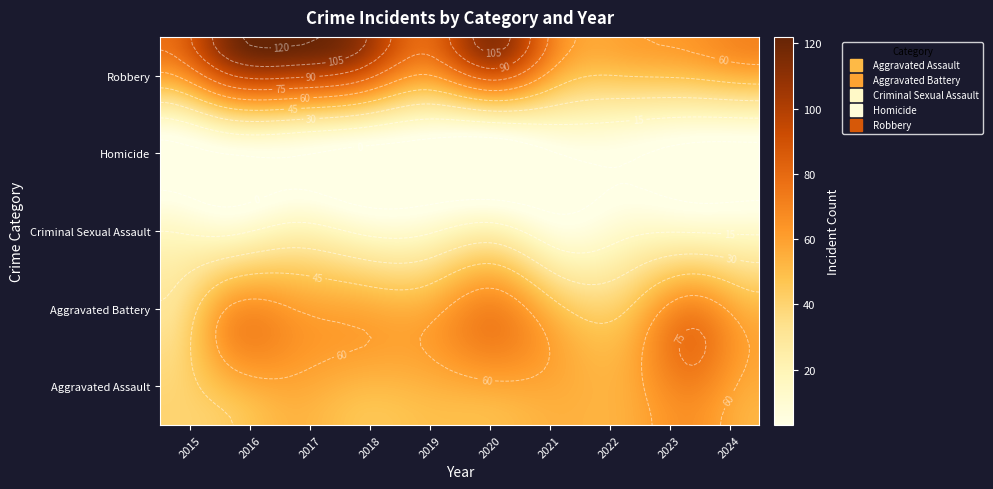

How many data points in Criminal Sexual Assault are above 13?

4